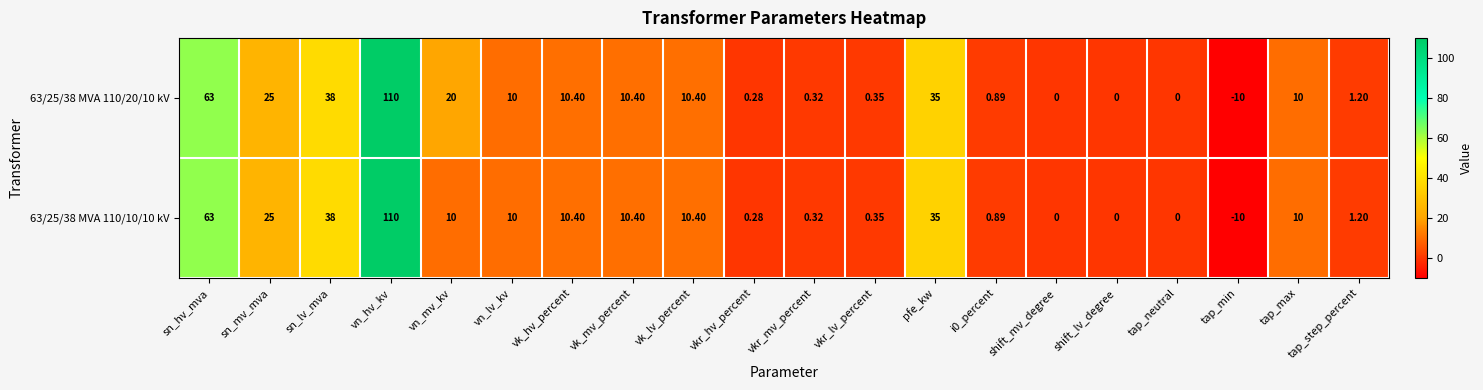

Is the value of 63/25/38 MVA 110/10/10 kV at tap_neutral greater than the value of 63/25/38 MVA 110/20/10 kV at vk_lv_percent?

No